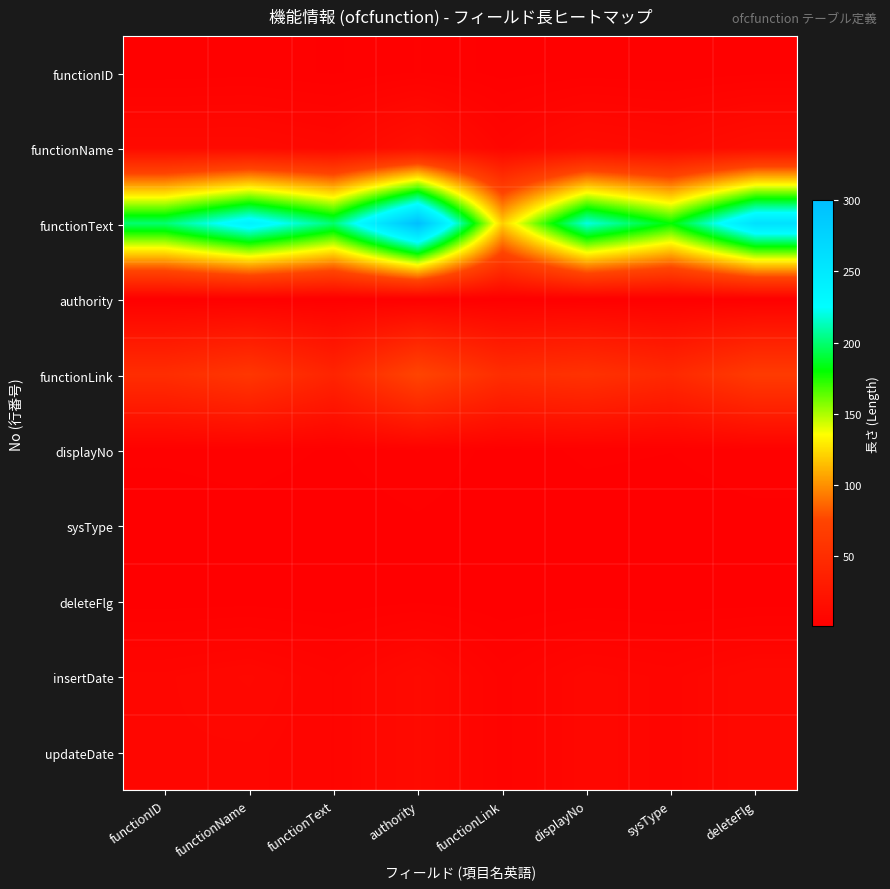

Which series has the largest total across all categories?

functionText